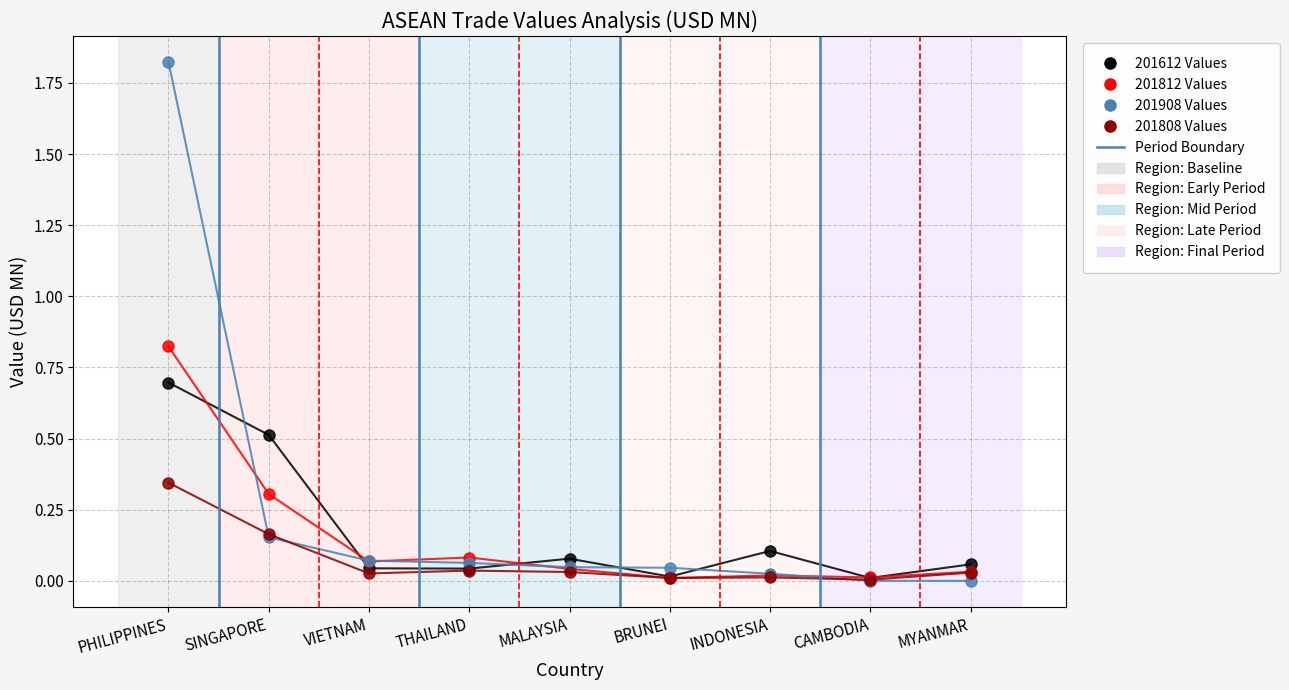

What is the difference between the highest and lowest values at SINGAPORE?

0.4